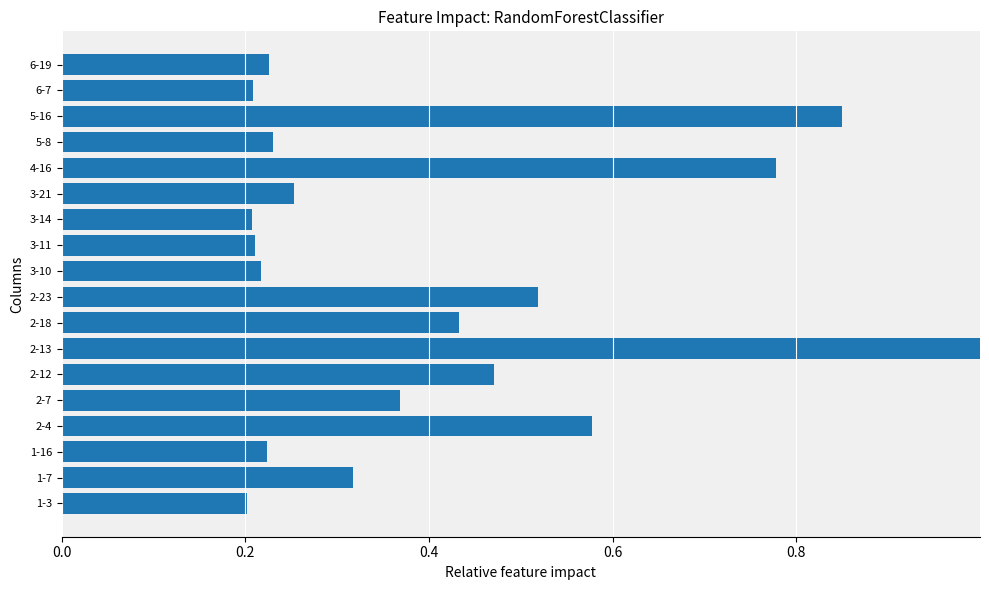

How many categories are shown in the chart?

18